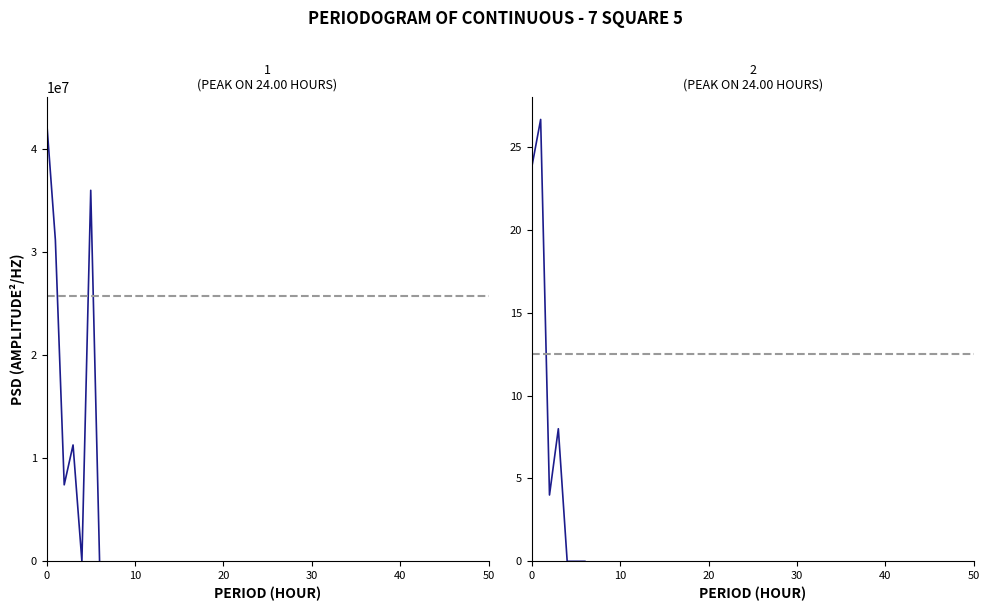

What position from the left is 30?

4